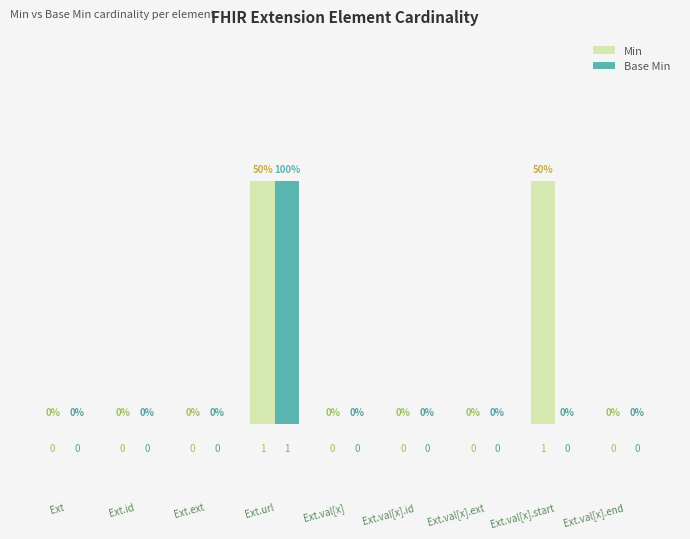

Reading left to right, what are all the values shown in this chart?

Min: Ext=0	Ext.id=0	Ext.ext=0	Ext.url=1	Ext.val[x]=0	Ext.val[x].id=0	Ext.val[x].ext=0	Ext.val[x].start=1	Ext.val[x].end=0
Base Min: Ext=0	Ext.id=0	Ext.ext=0	Ext.url=1	Ext.val[x]=0	Ext.val[x].id=0	Ext.val[x].ext=0	Ext.val[x].start=0	Ext.val[x].end=0